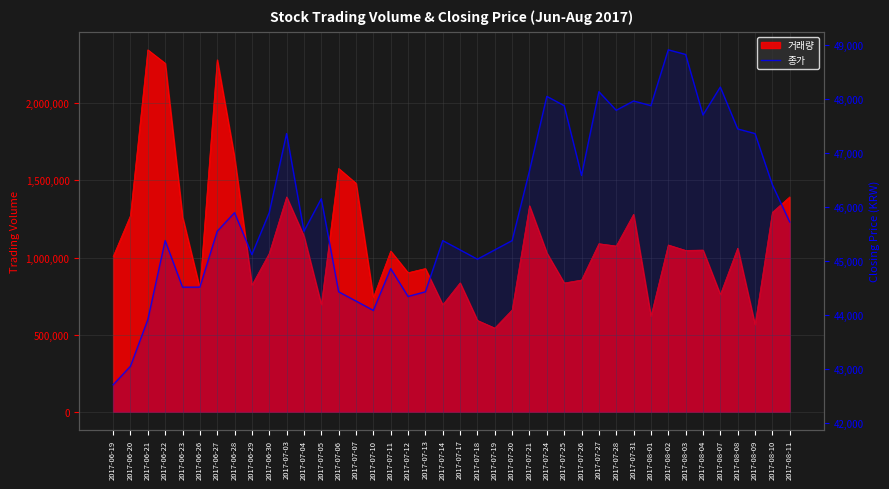

Approximately how many times larger is the value at 2017-06-20 compared to 2017-07-21?

0.9